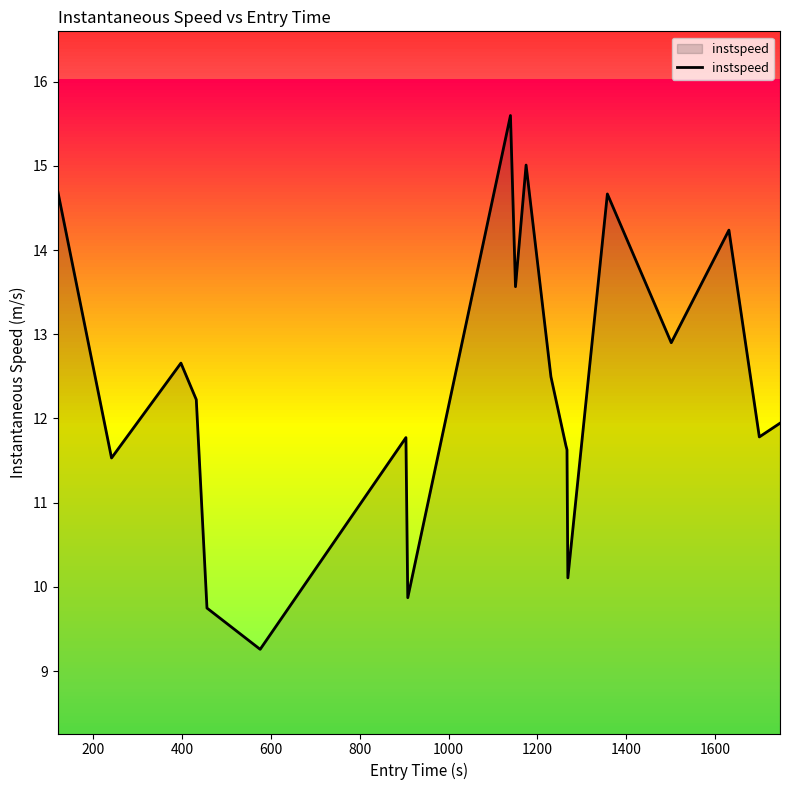

What is the greatest value displayed?

15.6